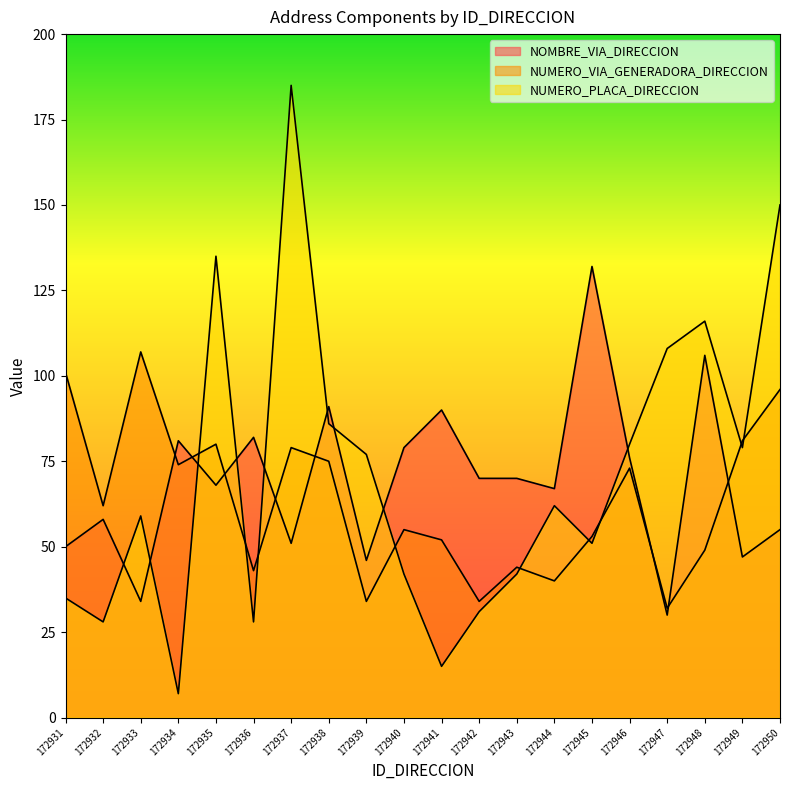

What is the value of the NUMERO_PLACA_DIRECCION point at the 18th from the left?

116